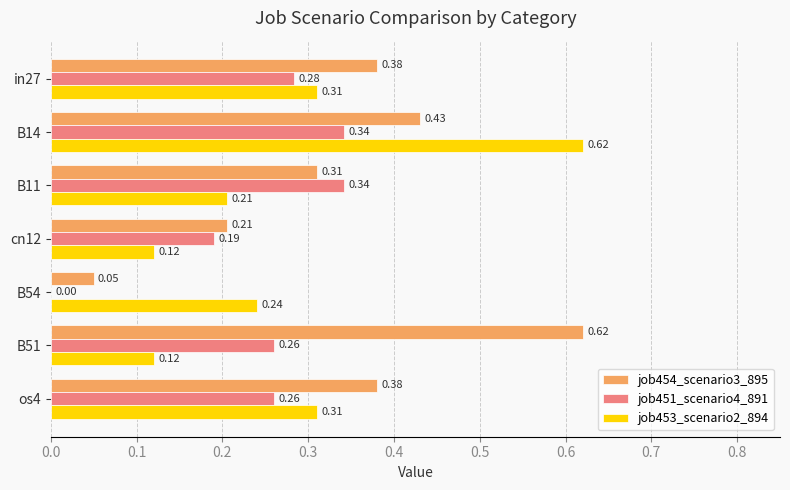

Is the value of job453_scenario2_894 at B51 greater than the value of job451_scenario4_891 at cn12?

No